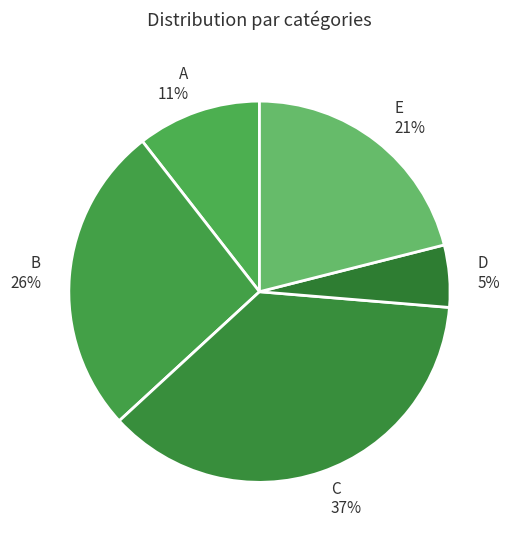

Count the number of slices in the pie.

5